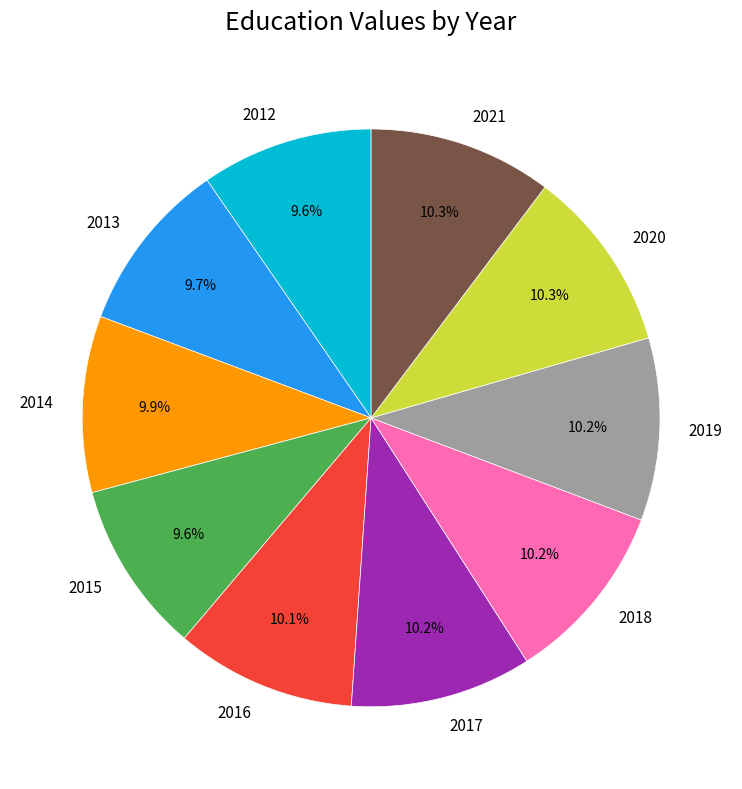

What percentage is the 2018 slice, to the nearest percent?

10%